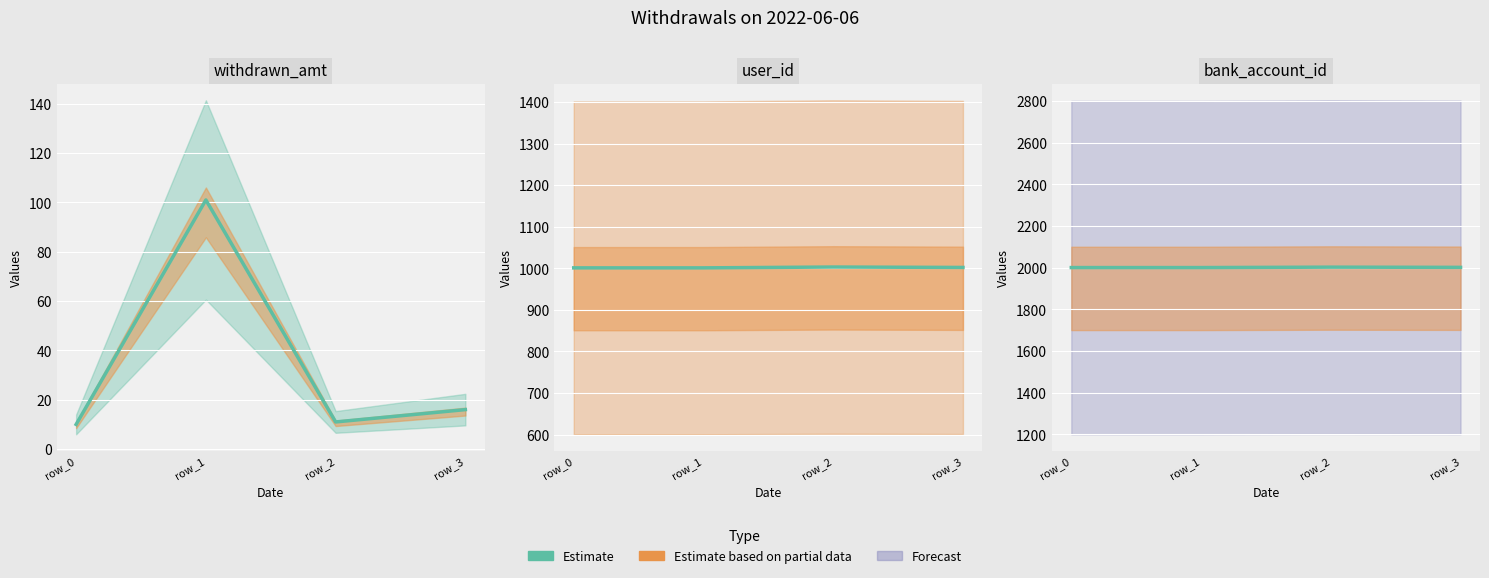

At which category does bank_account_id (Estimate) reach its first local peak?

row_2